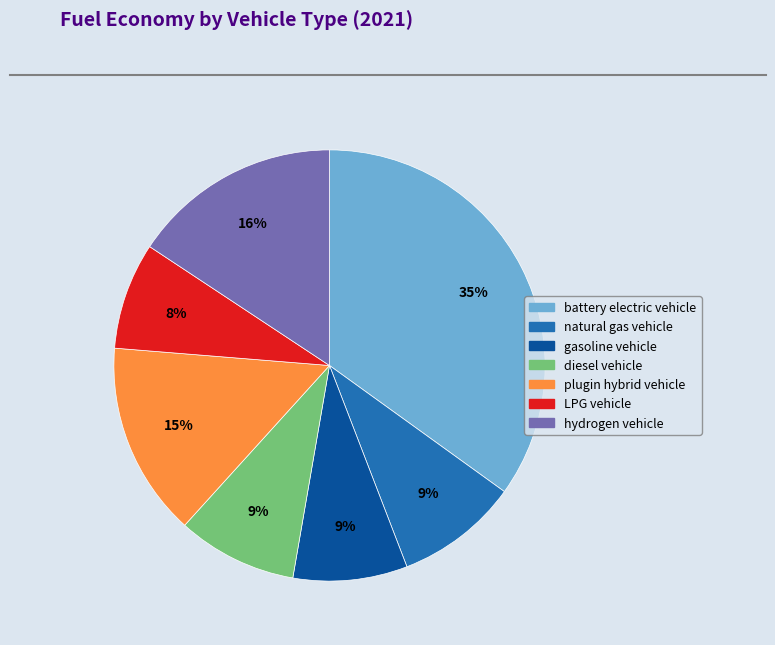

To the nearest percent, what percentage of the pie is gasoline vehicle?

9%